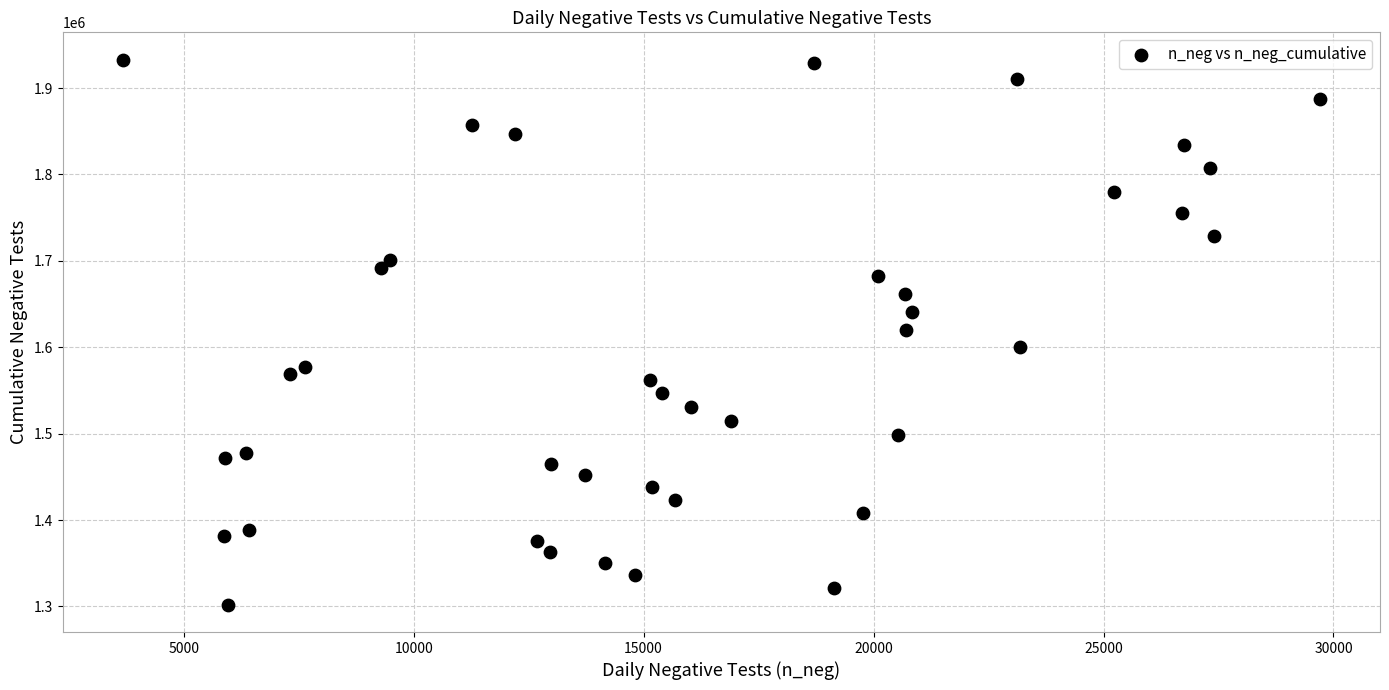

What is the range of X values (max minus min)?

26040